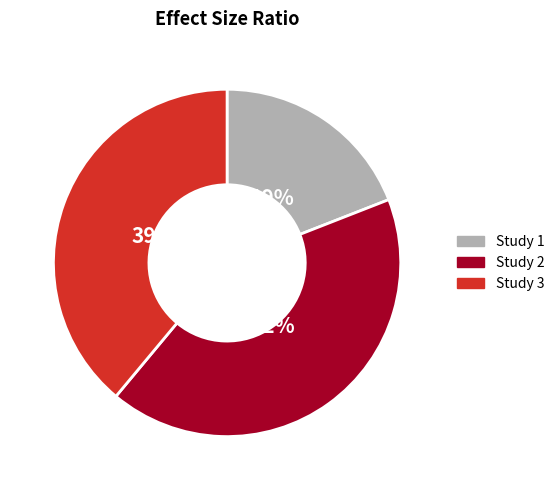

Count the number of slices in the pie.

3